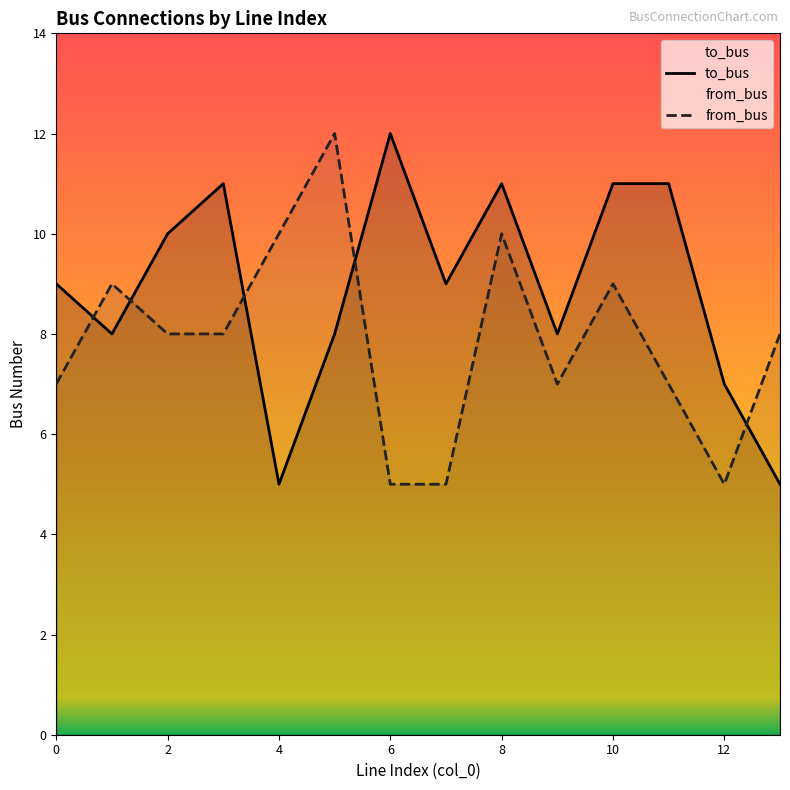

What is the difference between the maximum and minimum values in the to_bus series?

7